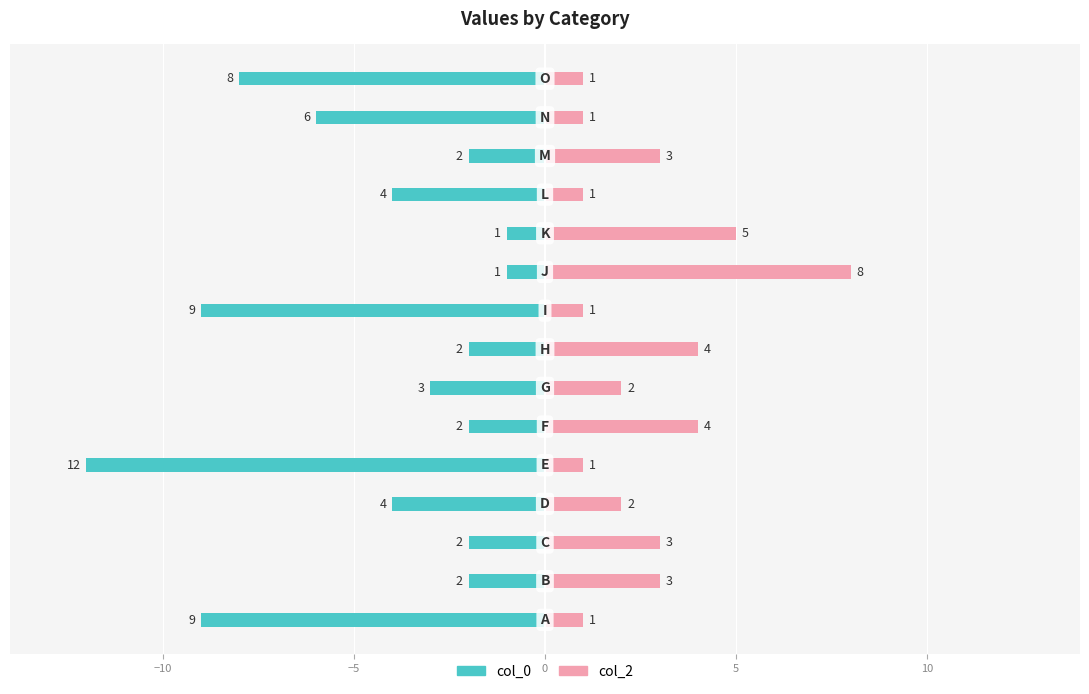

Which series changed the most between 15 and 10?

col_2